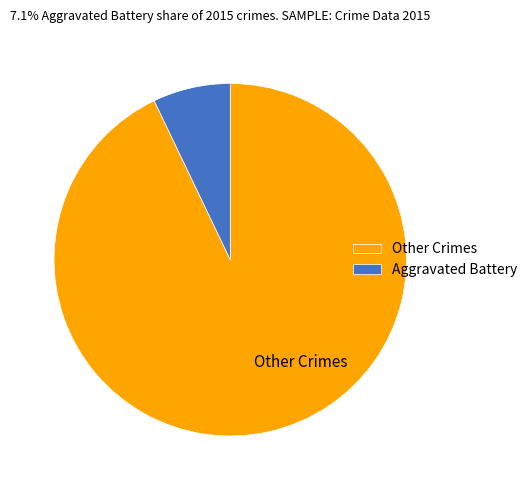

Rank the categories by value from lowest to highest.

Aggravated Battery, Other Crimes